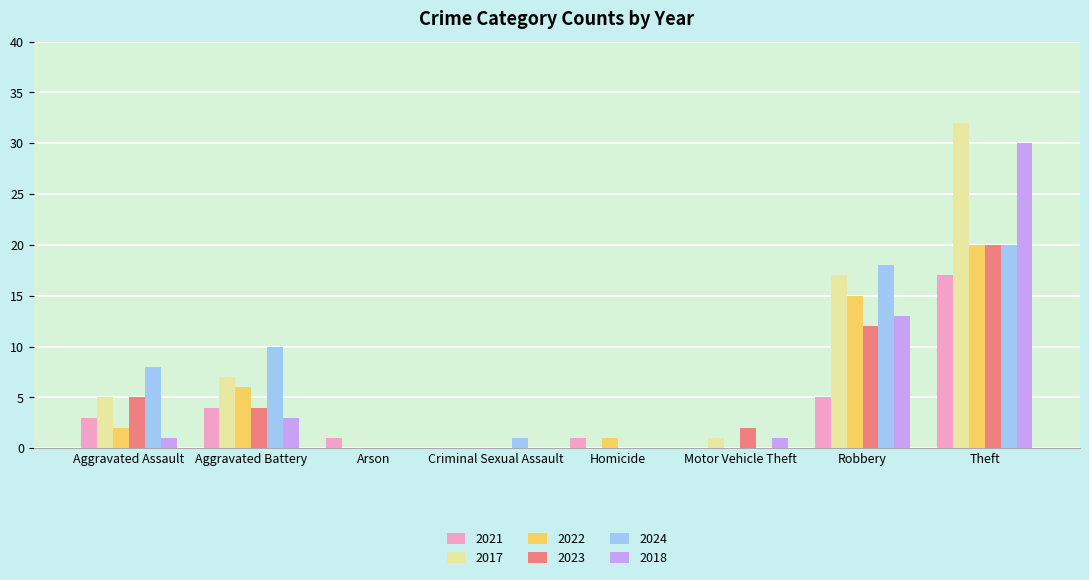

The value of 2017 at Theft is 32. True or false?

True